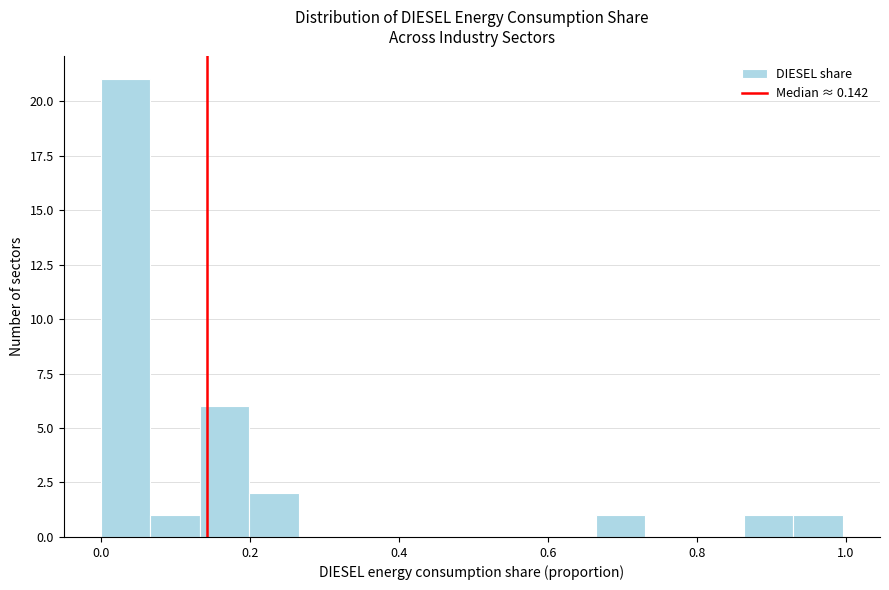

Around what value on the x-axis is the tallest bar? Give the approximate position of its centre, as read against the axis.

0.04